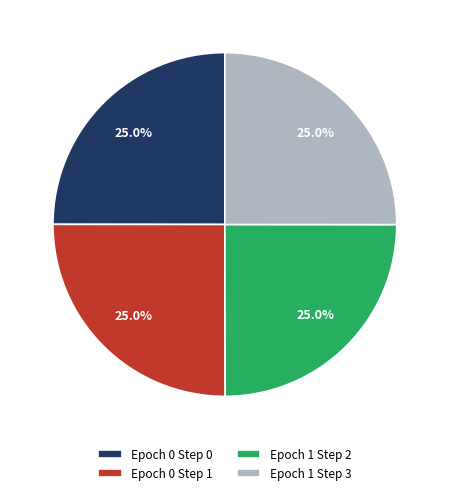

Is there a majority slice in this chart?

No